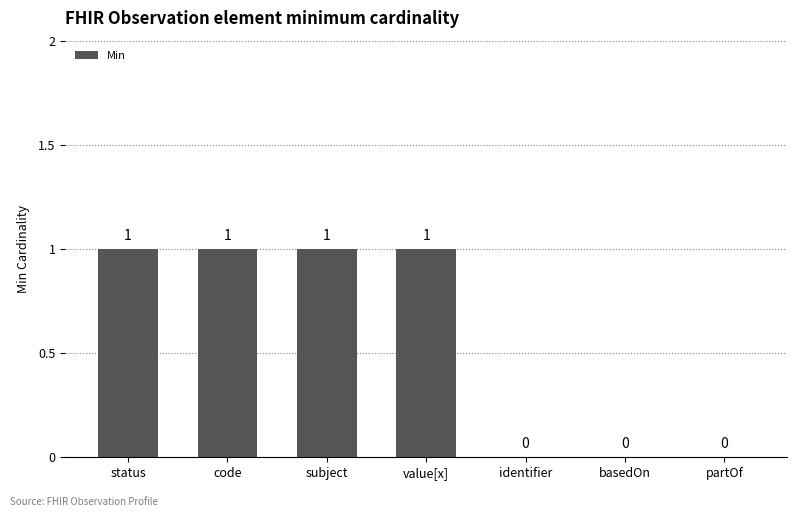

Reading left to right, extract all data points from this chart.

status=1	code=1	subject=1	value[x]=1	identifier=0	basedOn=0	partOf=0